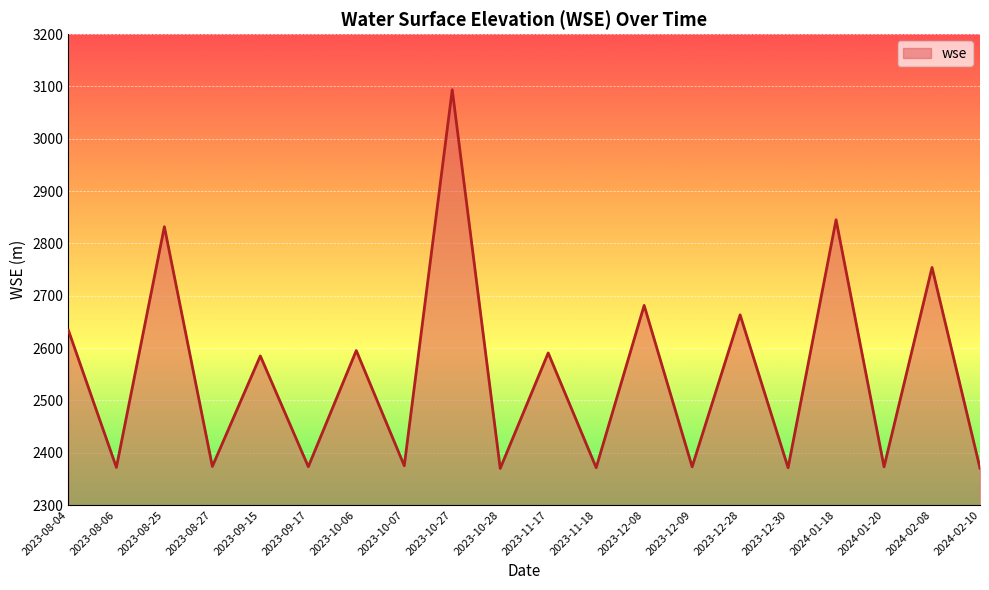

Between 2023-12-09 and 2023-11-17, which is larger?

2023-11-17